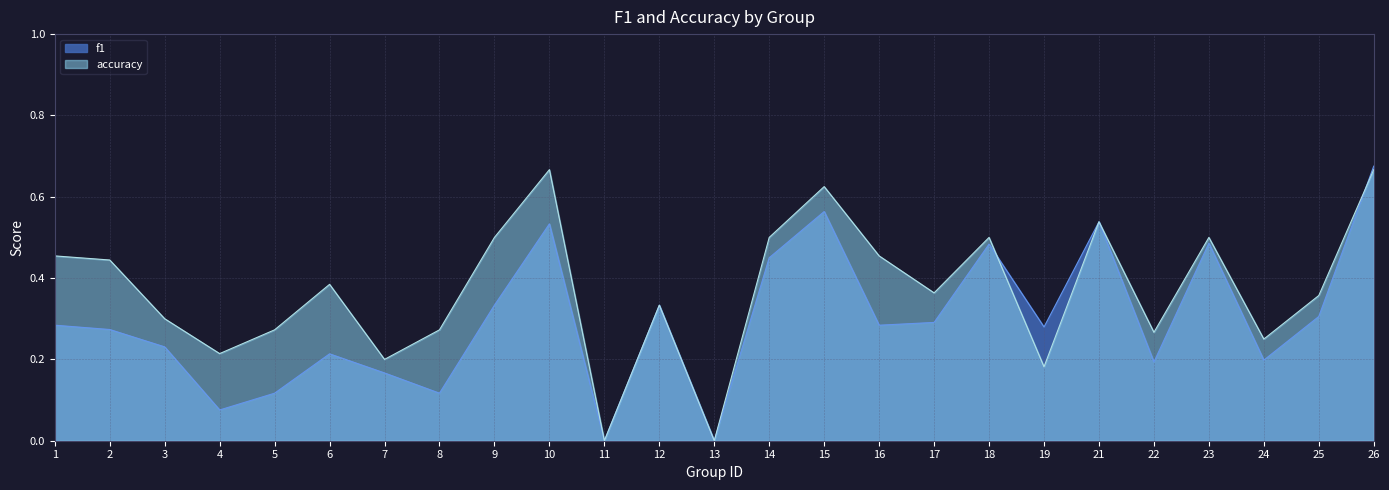

True or false: accuracy has a value of 0.9 at 14.

False